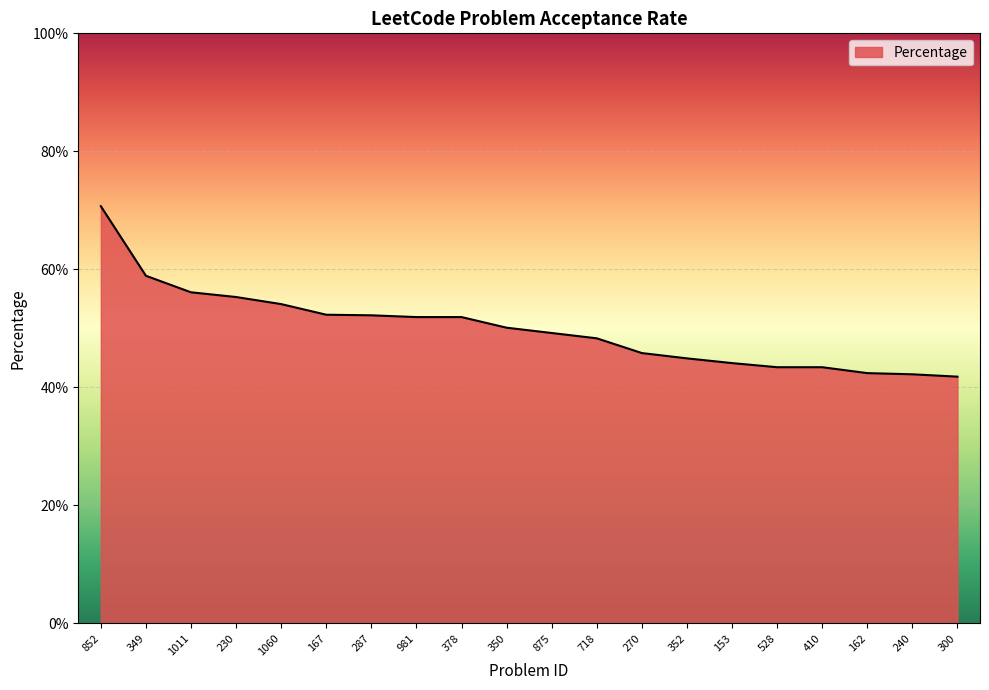

Rank the categories by value from lowest to highest.

300, 240, 162, 528, 410, 153, 352, 270, 718, 875, 350, 981, 378, 287, 167, 1060, 230, 1011, 349, 852